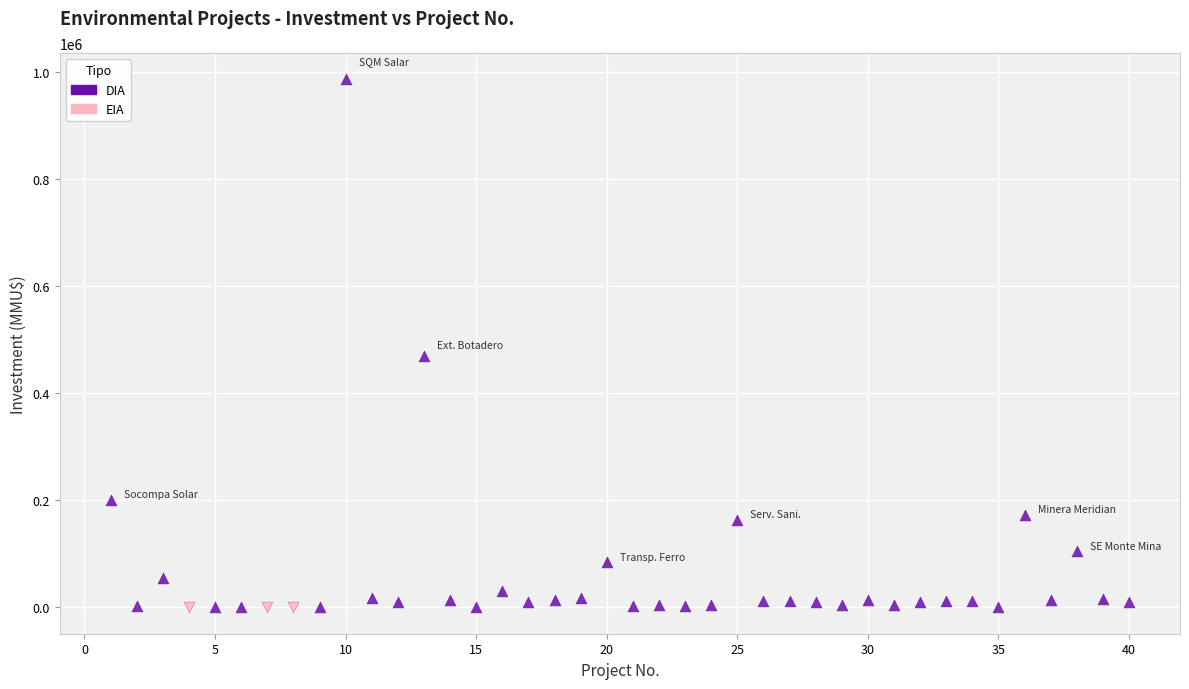

Which series contains the highest Y value?

DIA